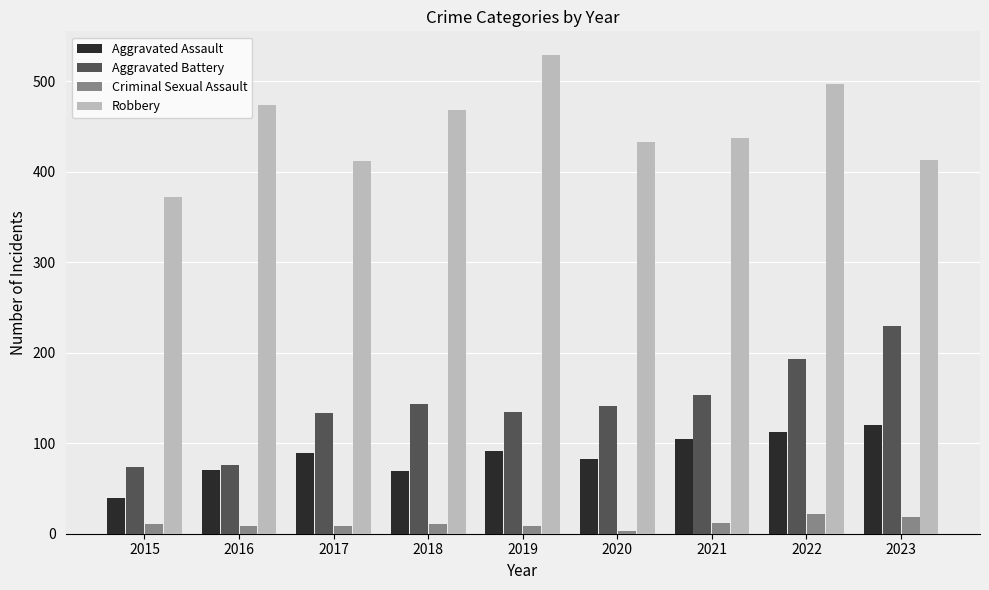

Is the value of Criminal Sexual Assault at 2015 greater than the value of Aggravated Battery at 2015?

No